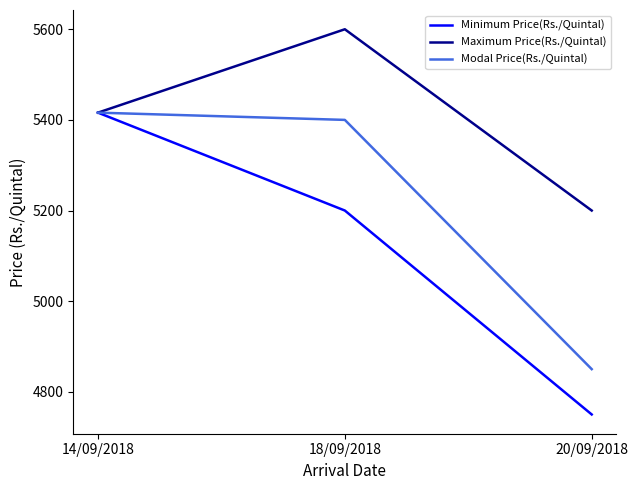

What is the difference between the highest and lowest values at 20/09/2018?

450